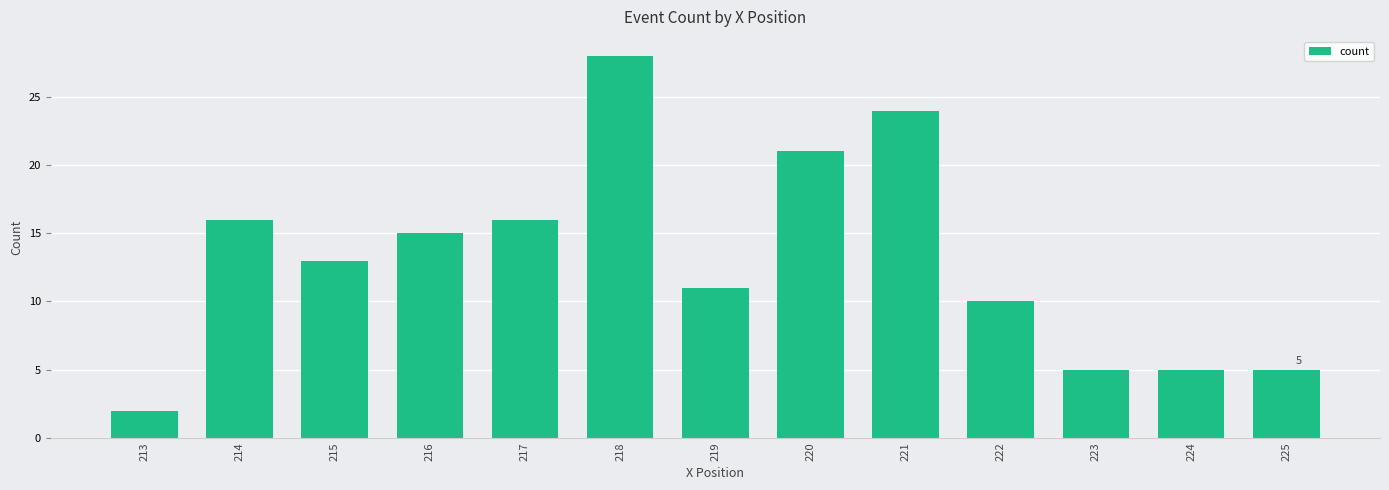

What is the value of the 13th bar from the left?

5